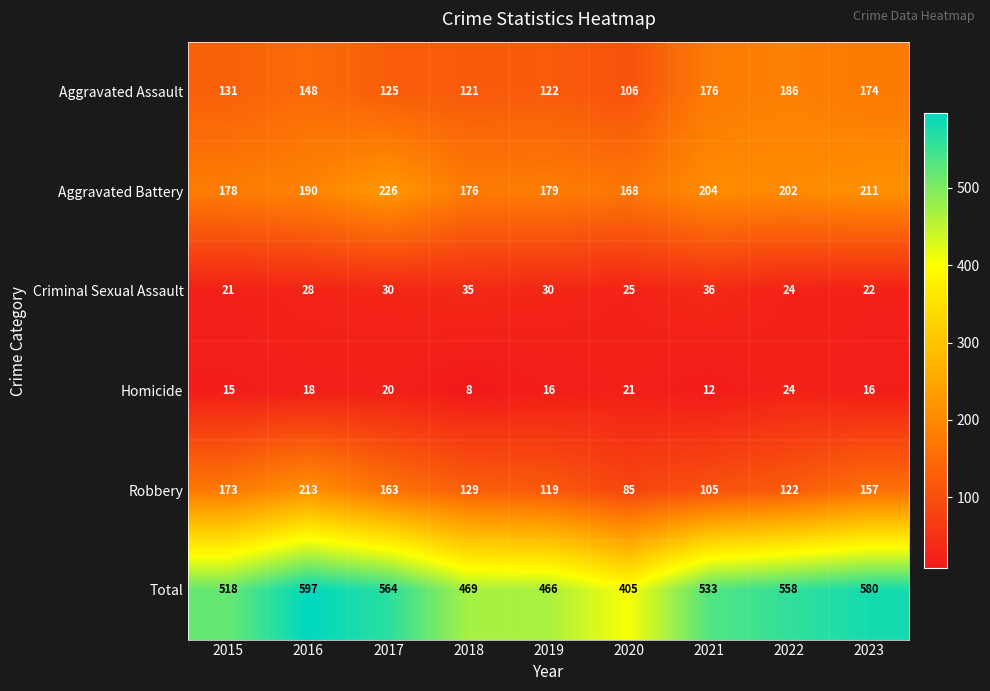

What is the sum of all Aggravated Battery values?

1734